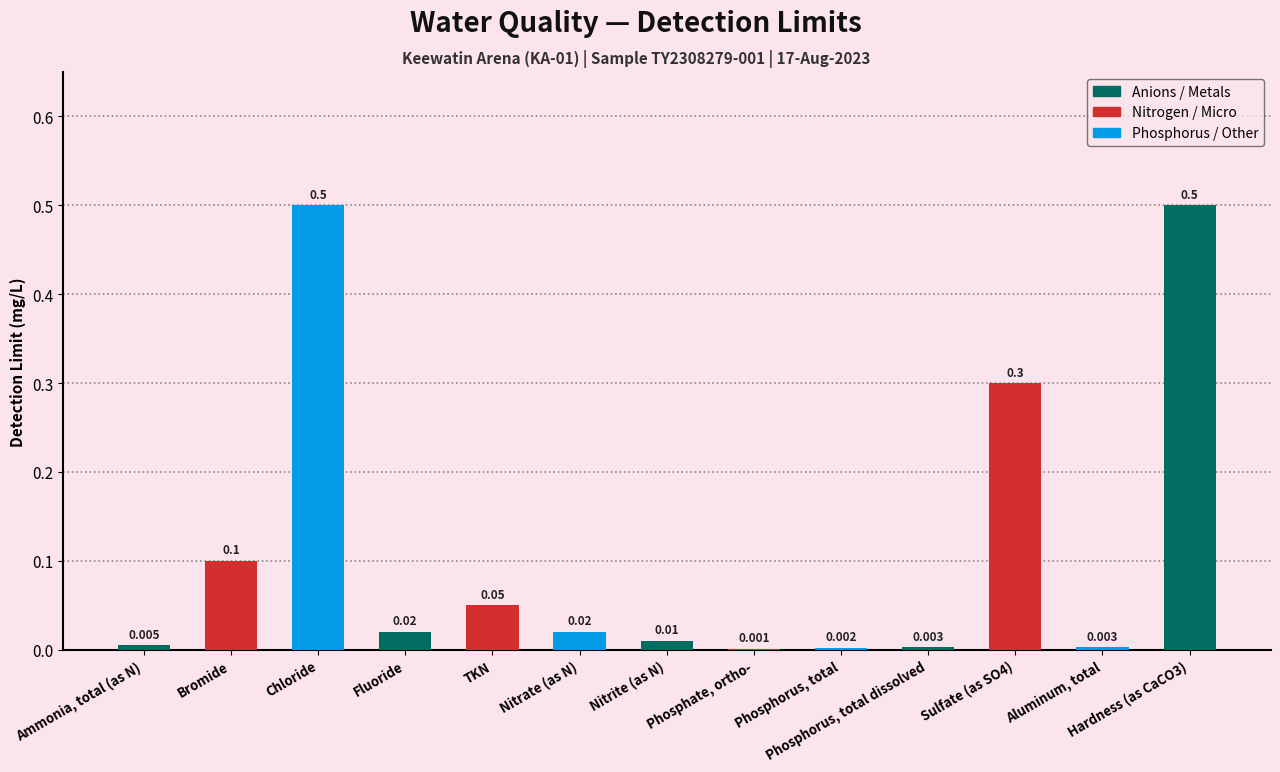

What value does the data have at Sulfate (as SO4)?

0.3